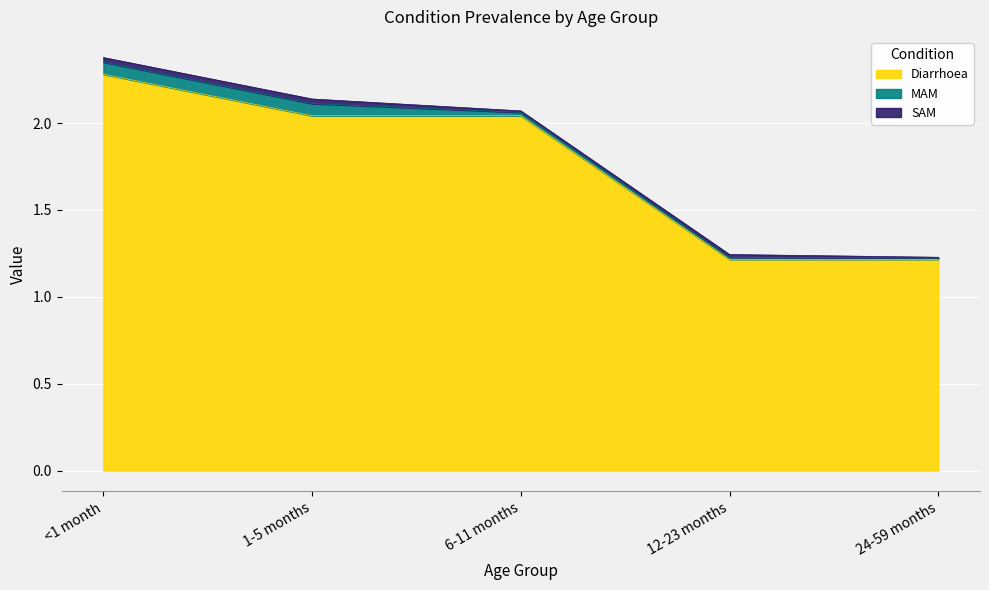

At which category does the chart reach its minimum across all series?

24-59 months